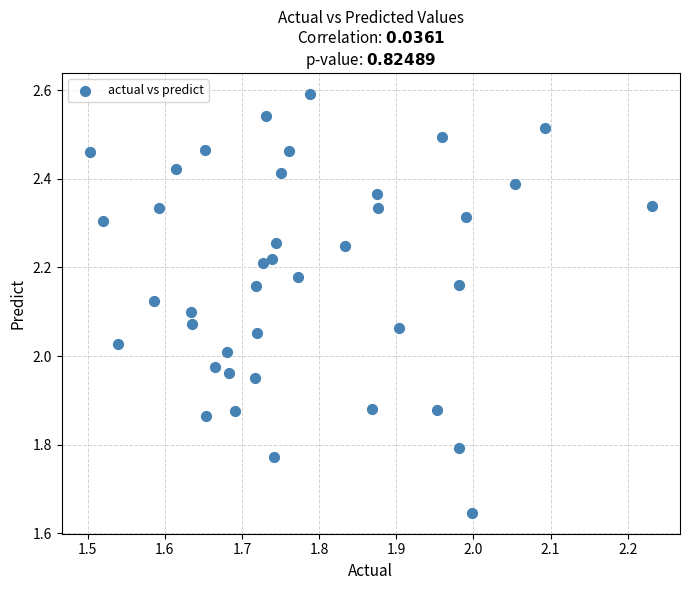

What is the range of Y values (max minus min)?

0.9